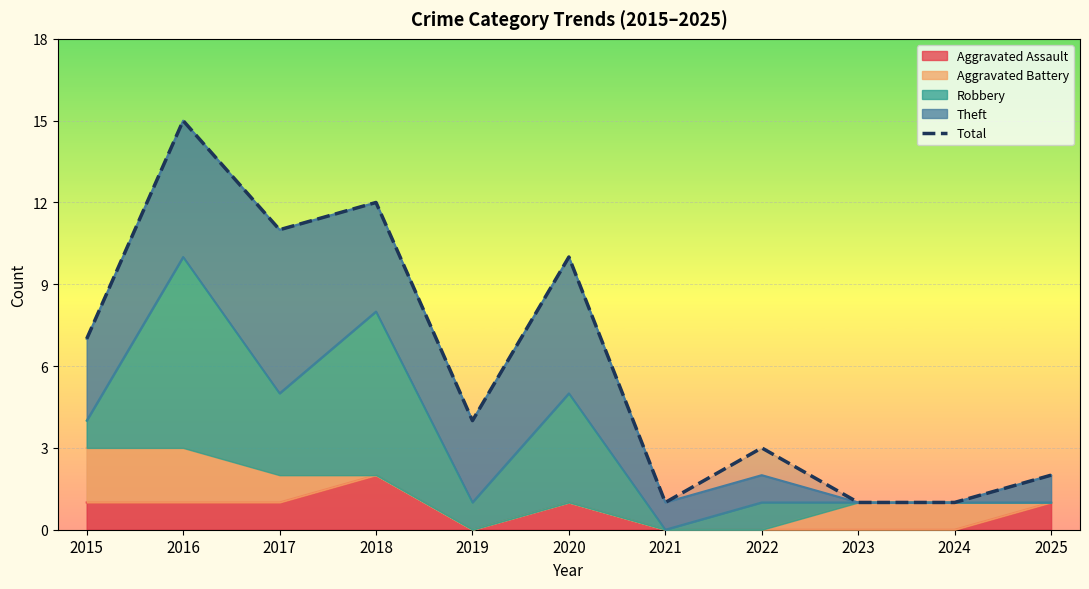

Reading right to left, list all the values displayed in this chart.

2025=2	2024=1	2023=1	2022=3	2021=1	2020=10	2019=4	2018=12	2017=11	2016=15	2015=7